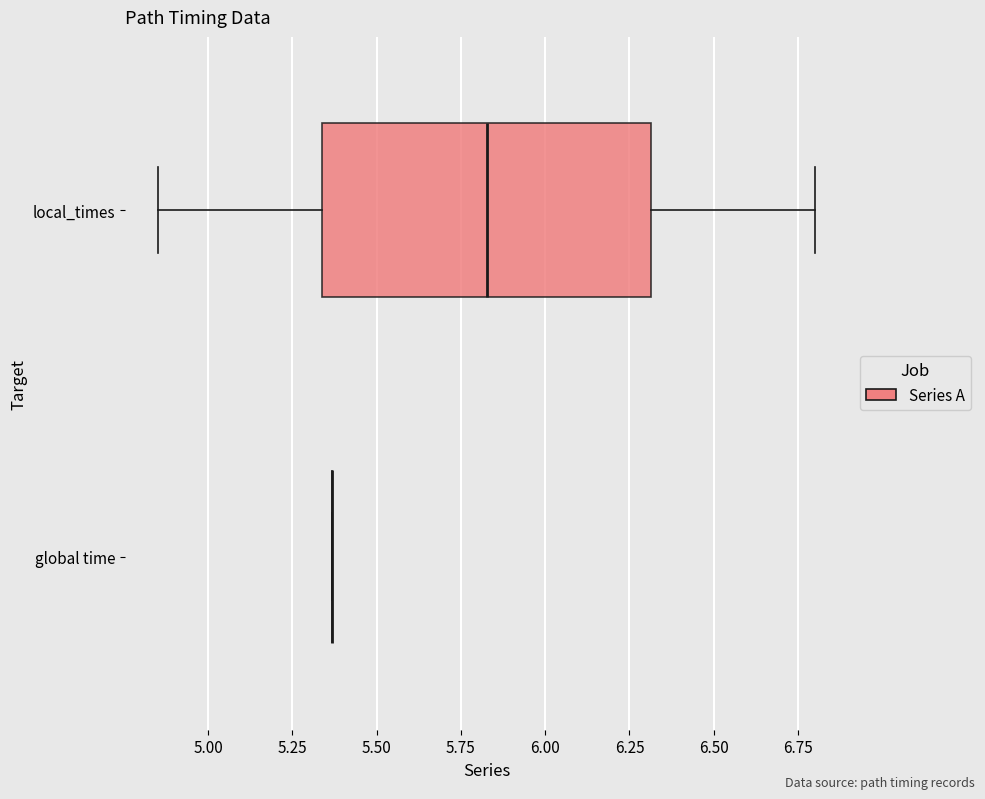

Reading bottom to top, read every box against the x-axis: the position of its median line, the range the box covers, and the ends of its whiskers. The values are not printed on the chart, so give them approximately, as read against the axis.

global time: box collapsed to a line at 5.35, whiskers 5.35 to 5.35
local_times: median 5.85, box 5.35 to 6.30, whiskers 4.85 to 6.80